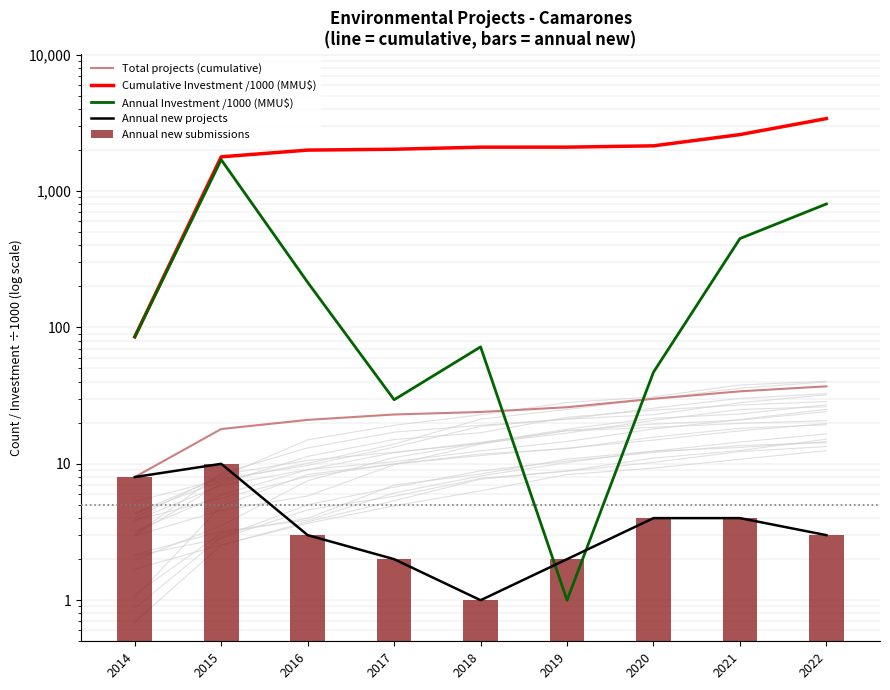

How many data points in Total projects (cumulative) are above 24?

4